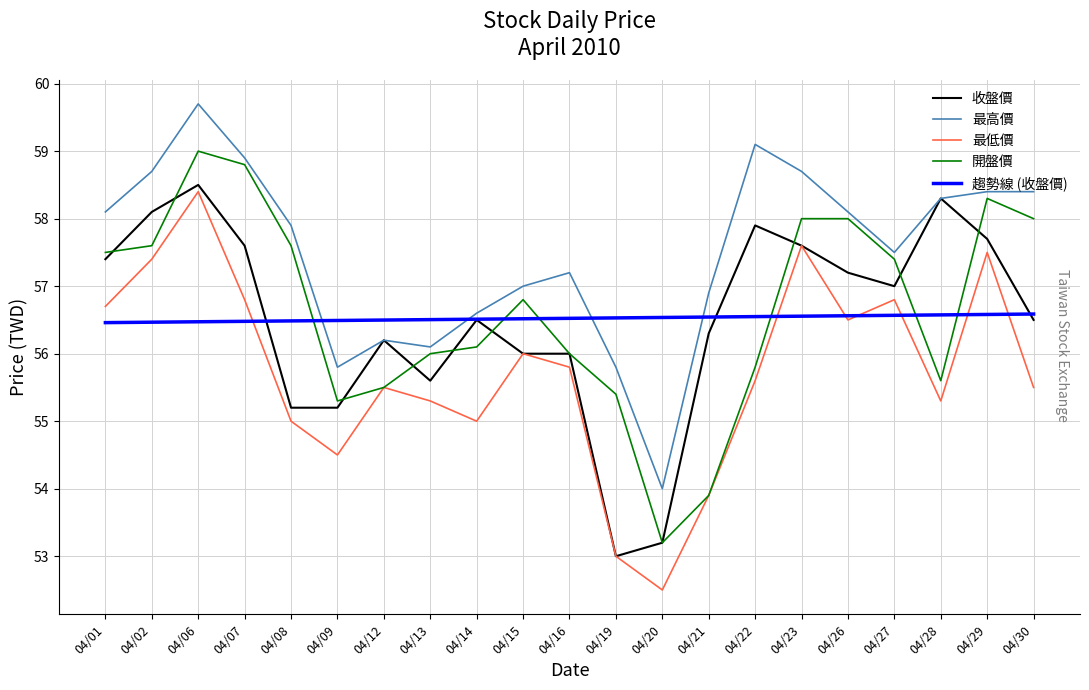

What is the approximate value of 開盤價 at 04/01?

57.5